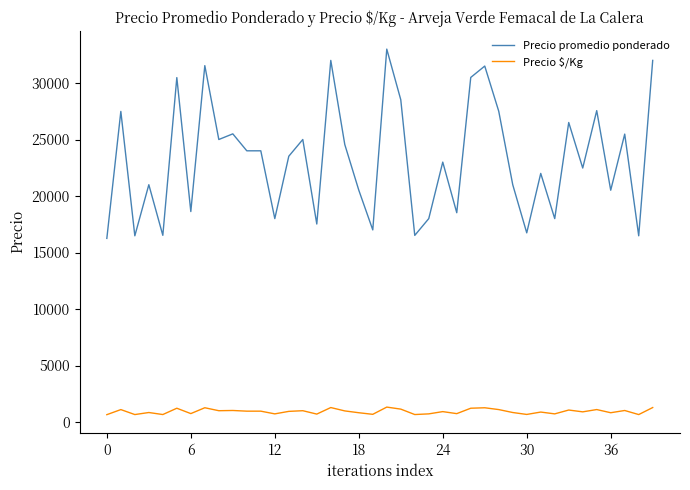

List the series in order of their overall mean, highest first.

Precio promedio ponderado, Precio $/Kg